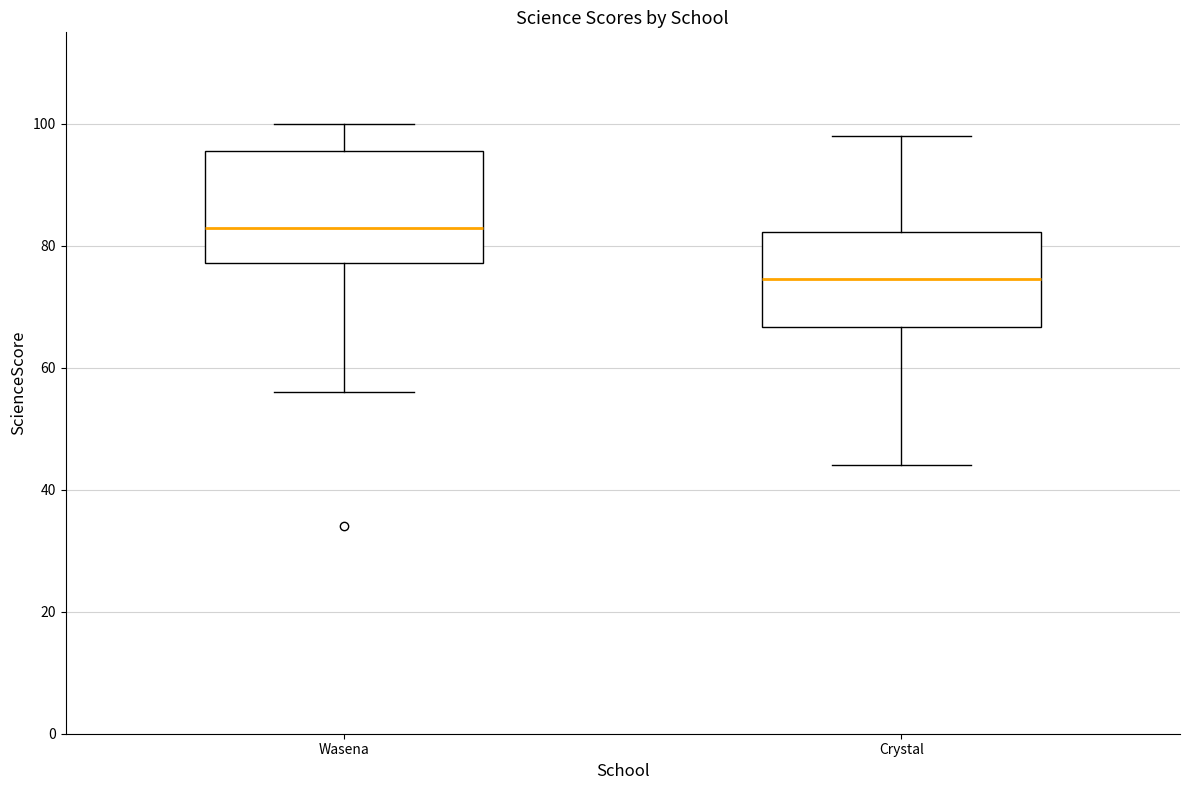

Reading left to right, read every box against the y-axis: the position of its median line, the range the box covers, and the ends of its whiskers. The values are not printed on the chart, so give them approximately, as read against the axis.

Wasena: median 84, box 78 to 96, whiskers 56 to 100
Crystal: median 74, box 66 to 82, whiskers 44 to 98